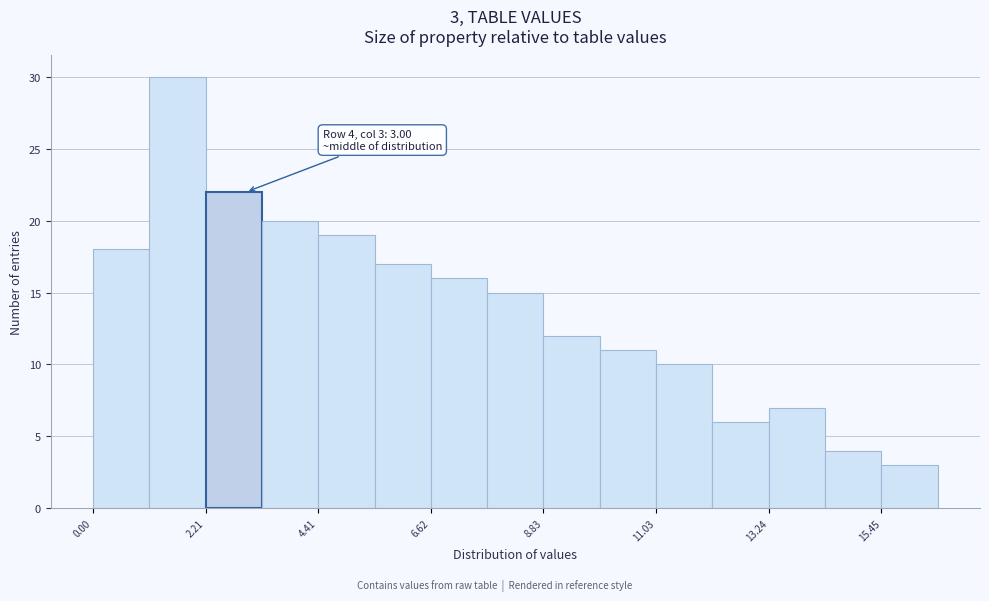

Read against the x-axis, roughly where is the centre of the tallest bar?

1.5